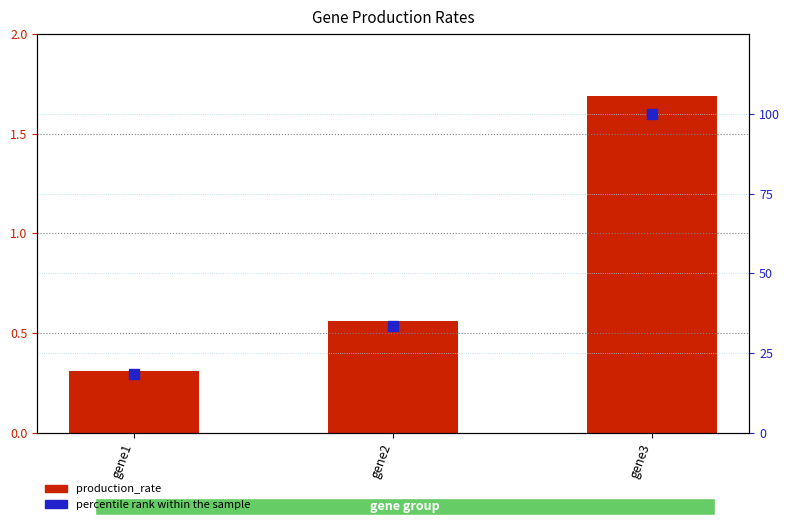

What are all the series names shown in the legend?

production_rate, percentile rank within the sample